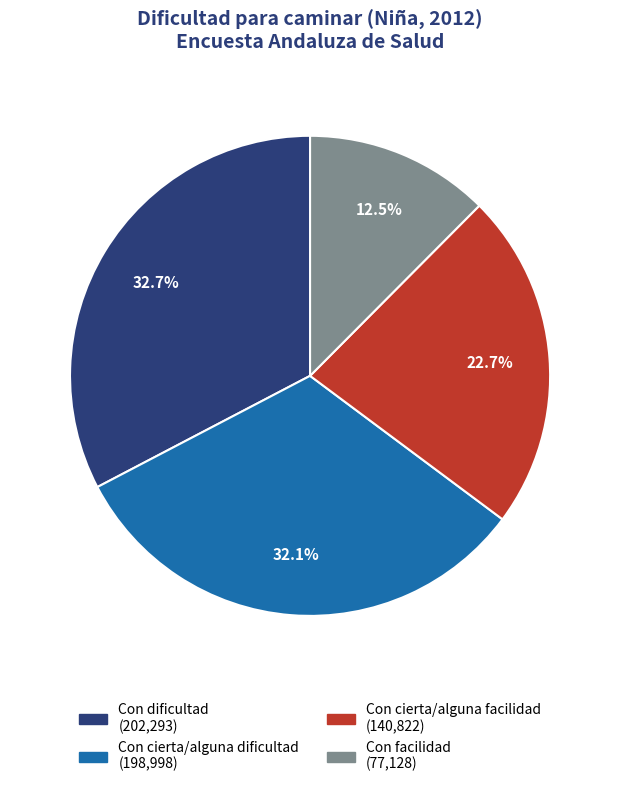

Rank the categories by value from lowest to highest.

Con facilidad, Con cierta/alguna facilidad, Con cierta/alguna dificultad, Con dificultad